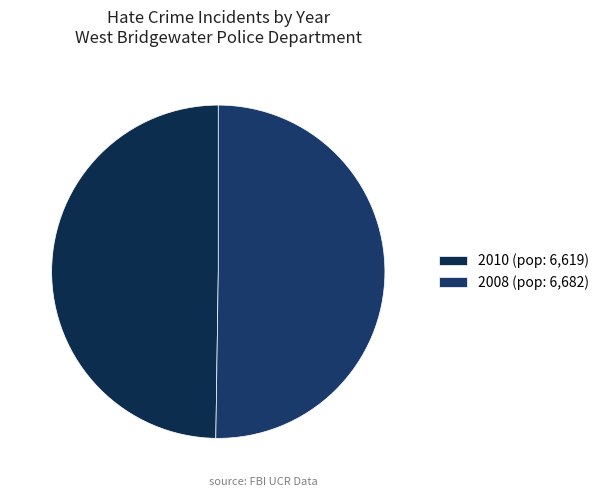

How many slices are in this pie chart?

2